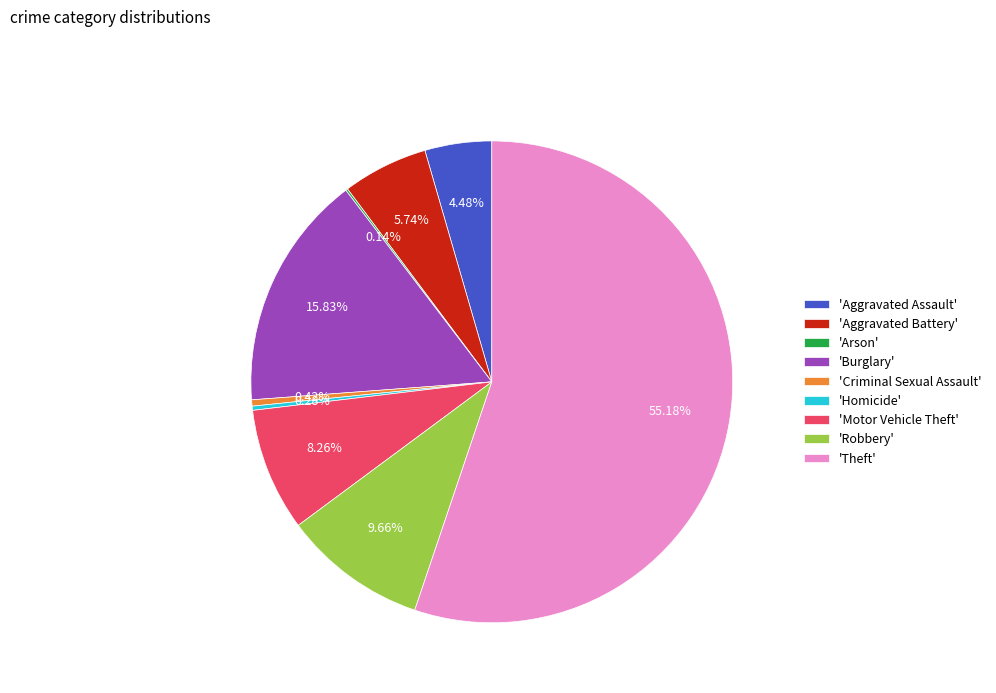

What is the ratio of the value at 'Theft' to the value at 'Burglary'?

3.5